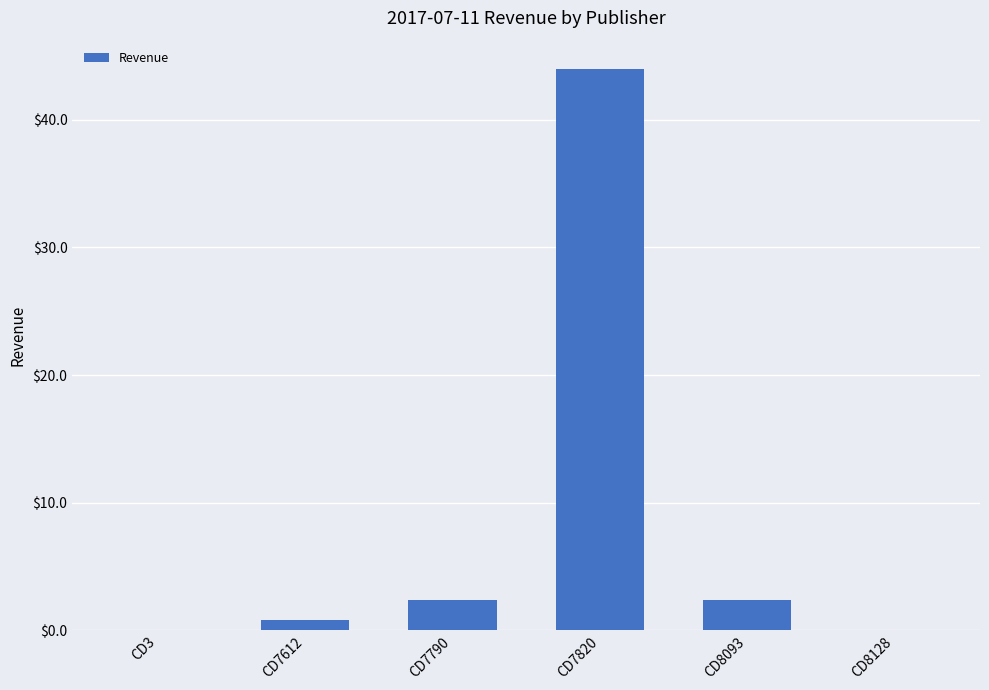

Between CD8093 and CD8128, which is larger?

CD8093